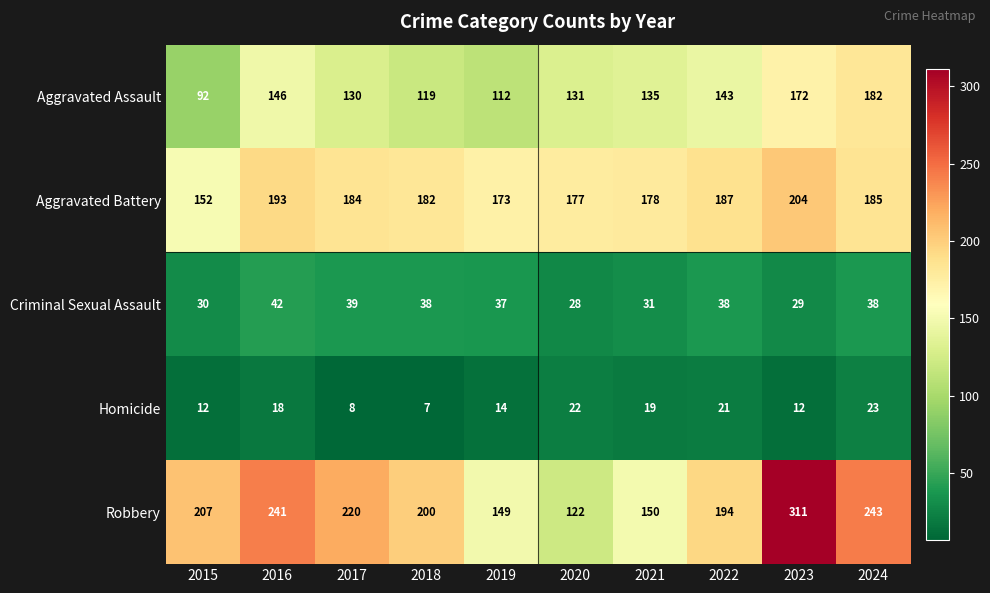

Which series has the largest total across all categories?

Robbery